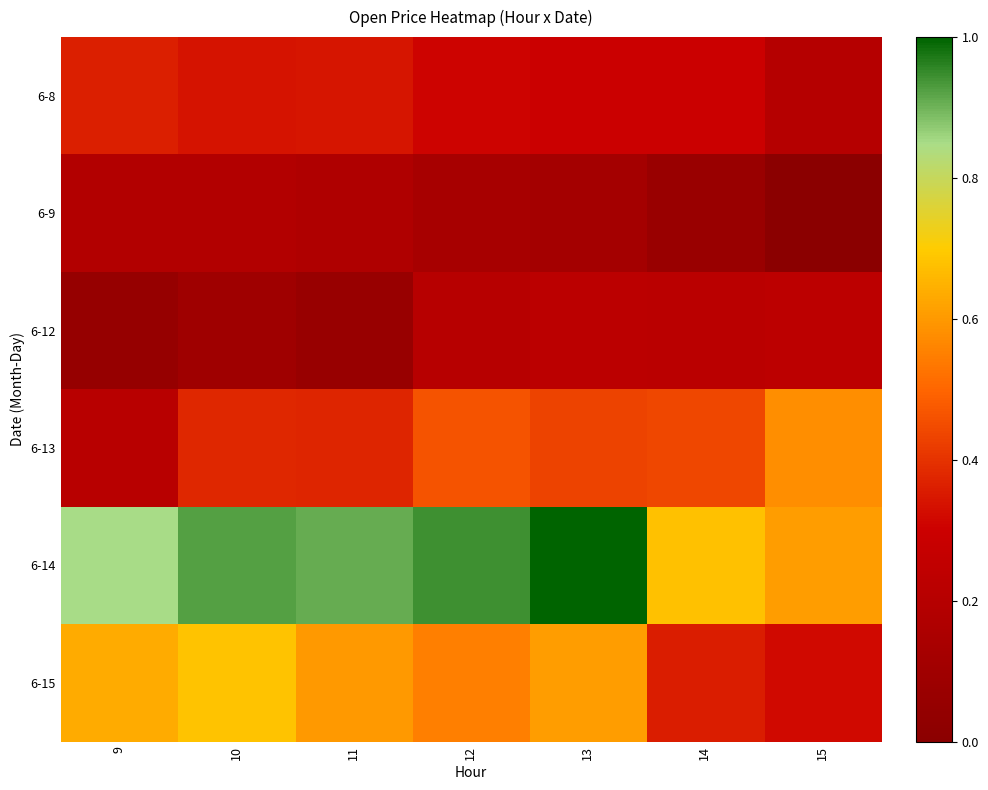

Reading left to right, what are all the values shown in this chart?

6-8: 9=0.4	10=0.3	11=0.3	12=0.3	13=0.3	14=0.3	15=0.2
6-9: 9=0.2	10=0.2	11=0.2	12=0.1	13=0.1	14=0.1	15=0.0
6-12: 9=0.1	10=0.1	11=0.1	12=0.2	13=0.2	14=0.2	15=0.2
6-13: 9=0.2	10=0.4	11=0.4	12=0.5	13=0.4	14=0.4	15=0.6
6-14: 9=0.8	10=0.9	11=0.9	12=0.9	13=1.0	14=0.7	15=0.6
6-15: 9=0.6	10=0.7	11=0.6	12=0.6	13=0.6	14=0.4	15=0.3